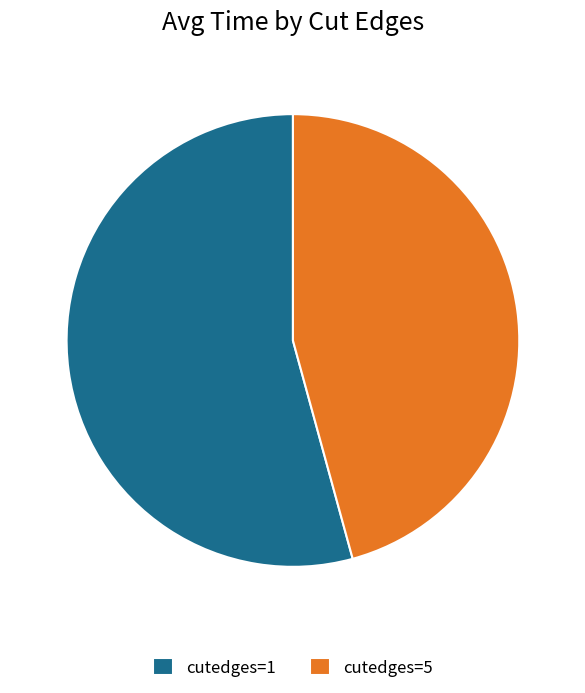

Which category has the biggest portion of the pie?

cutedges=1